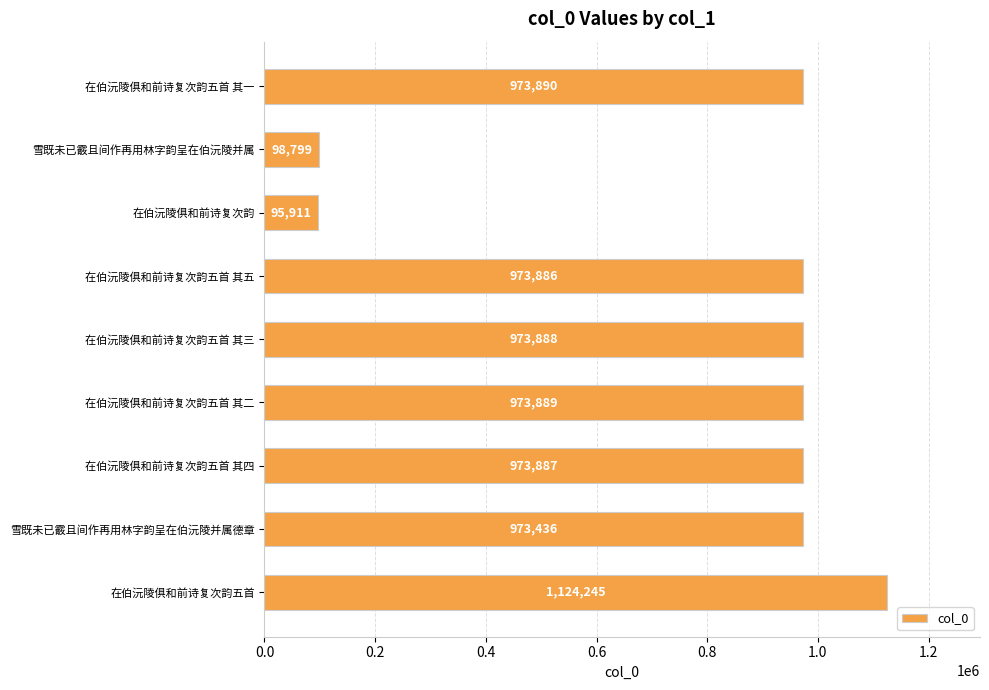

What is the difference between the maximum and minimum values?

1028334